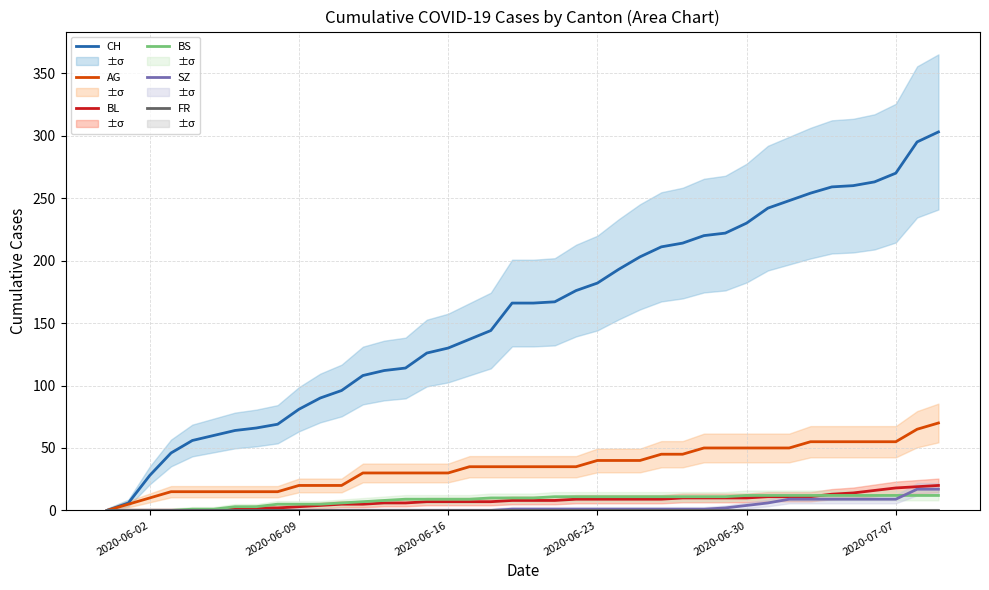

How many distinct data groups are displayed?

6